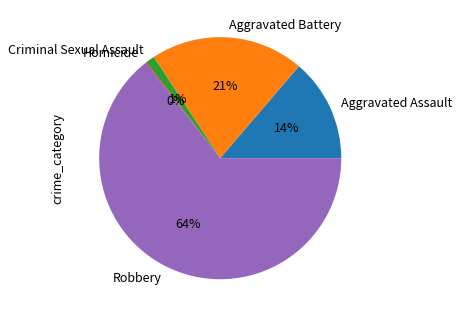

Between Aggravated Assault and Criminal Sexual Assault, which is larger?

Aggravated Assault